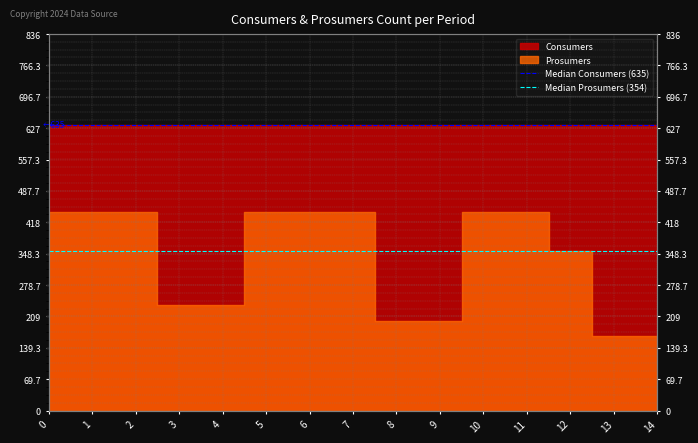

True or false: Median Consumers (635) has a value of 635 at 1.

True